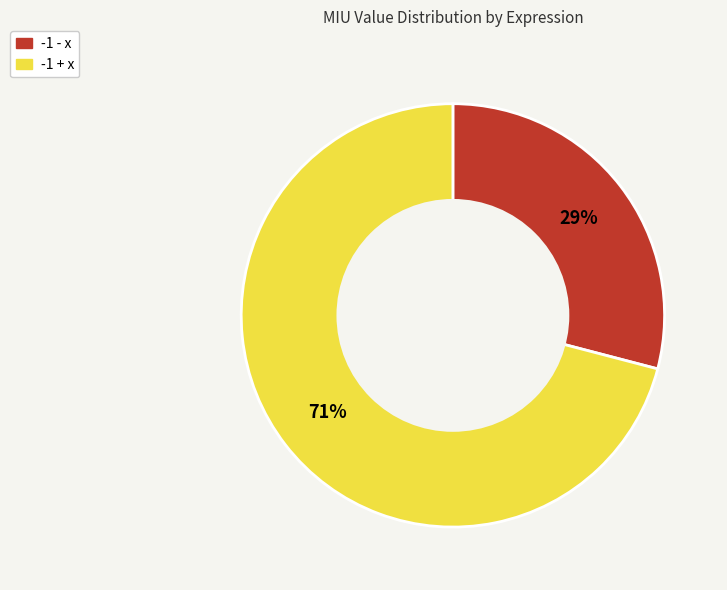

How many slices are in this pie chart?

2